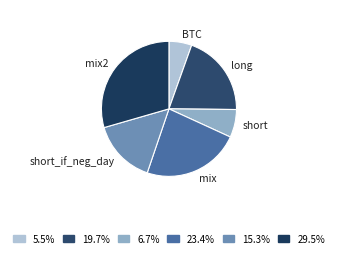

What is the ratio of the value at mix2 to the value at short_if_neg_day?

1.9